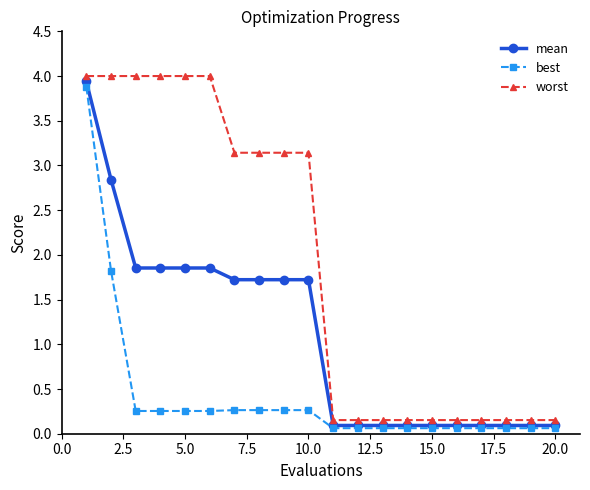

Which series has the largest range (max minus min)?

worst